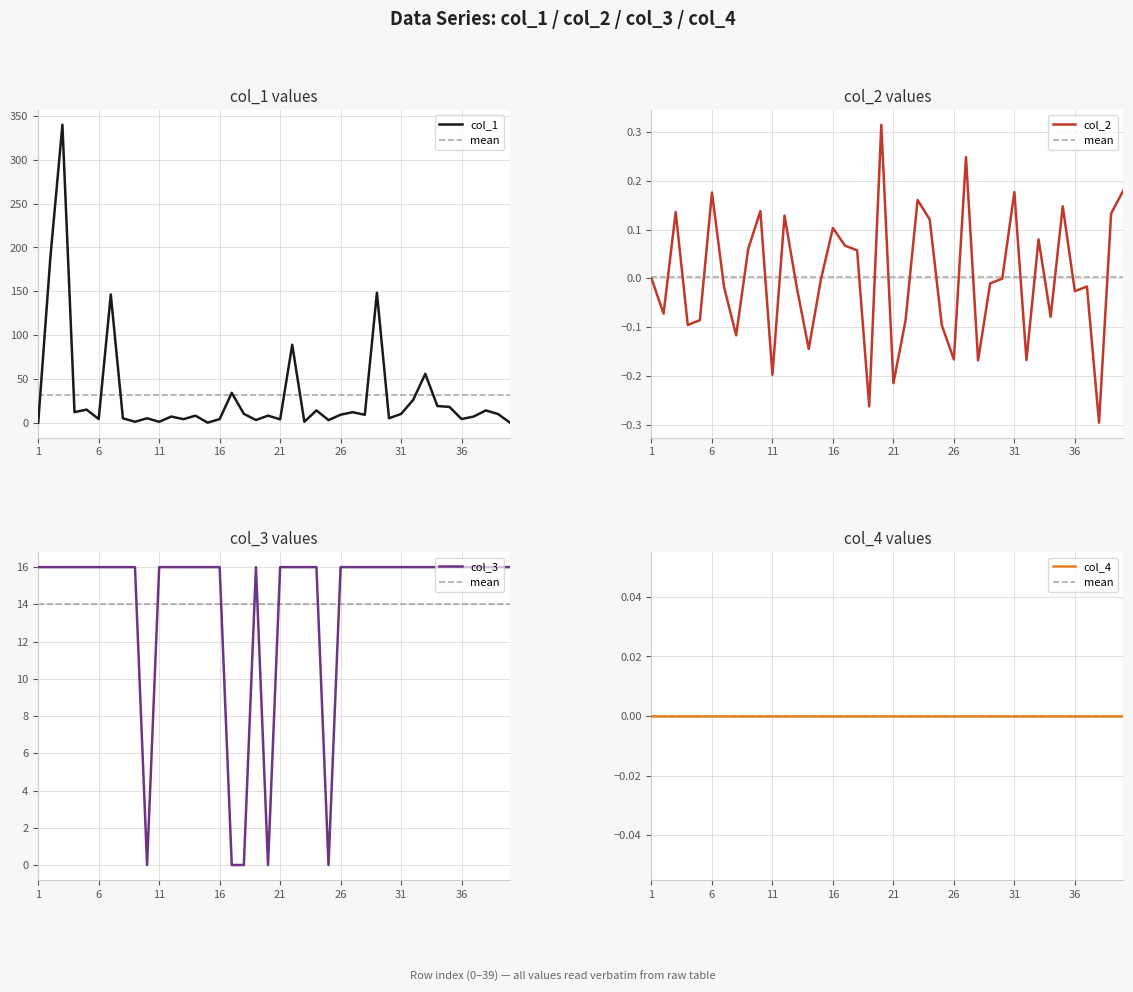

What is the maximum value for col_1?

340.0